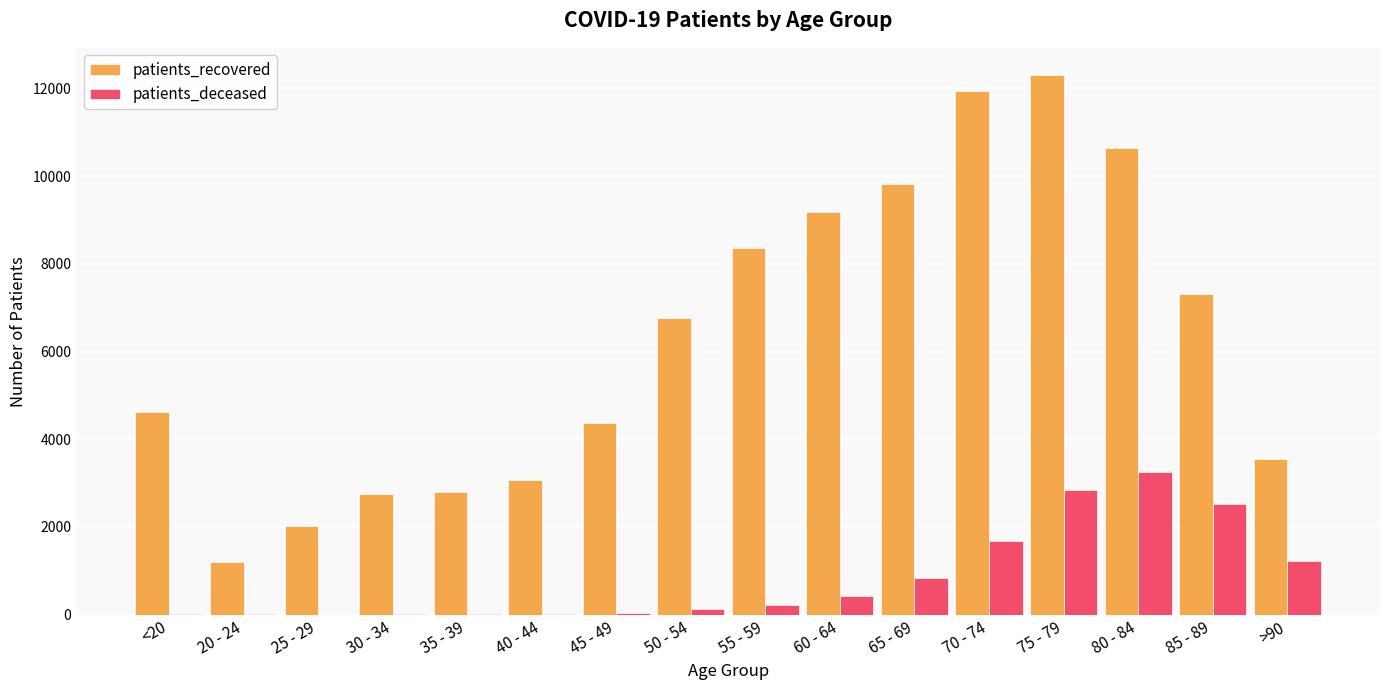

Count the number of data series in this chart.

2